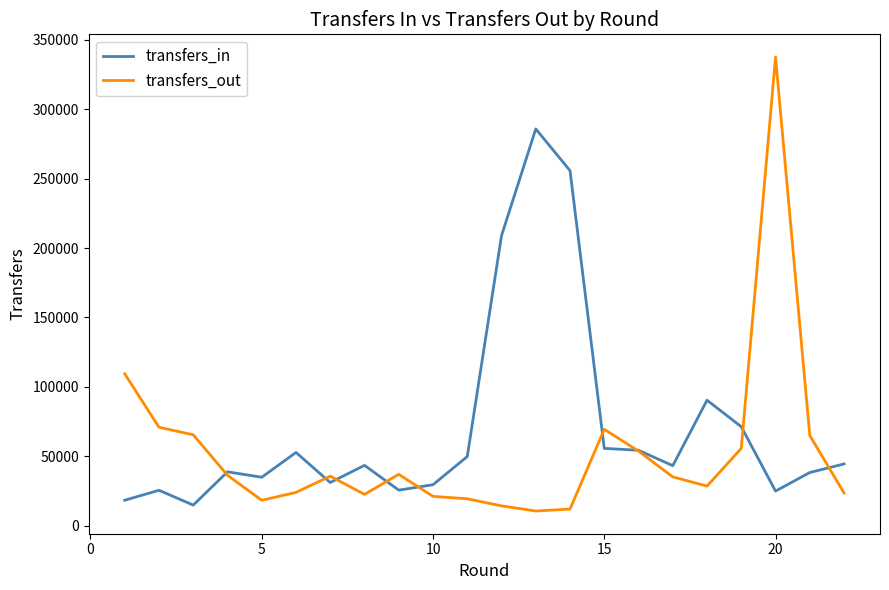

Which series has the largest range (max minus min)?

transfers_out